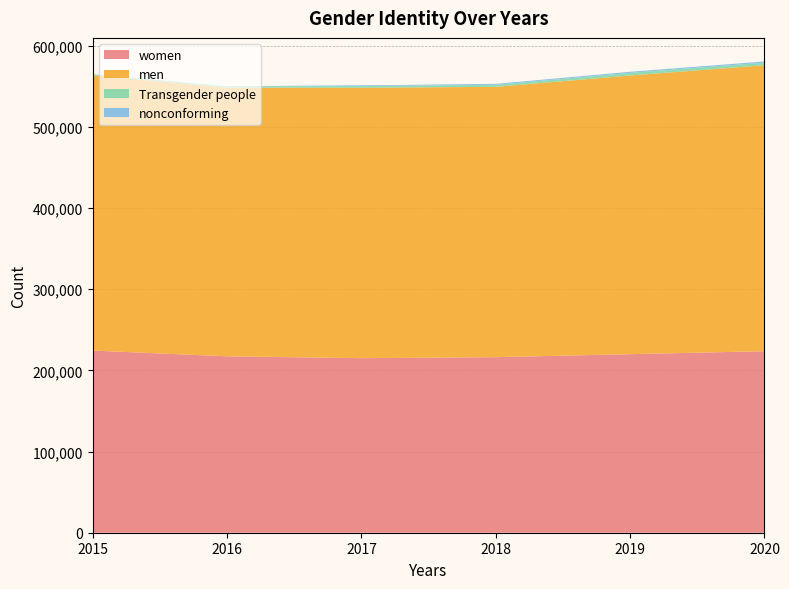

Reading left to right, transcribe all the data shown in this chart.

women: 224344	217268	214975	216211	219911	223578
men: 339075	330890	333049	332925	343187	352211
Transgender people: 1289	1770	2088	2521	3255	3161
nonconforming: 0	0	884	1173	1362	1460